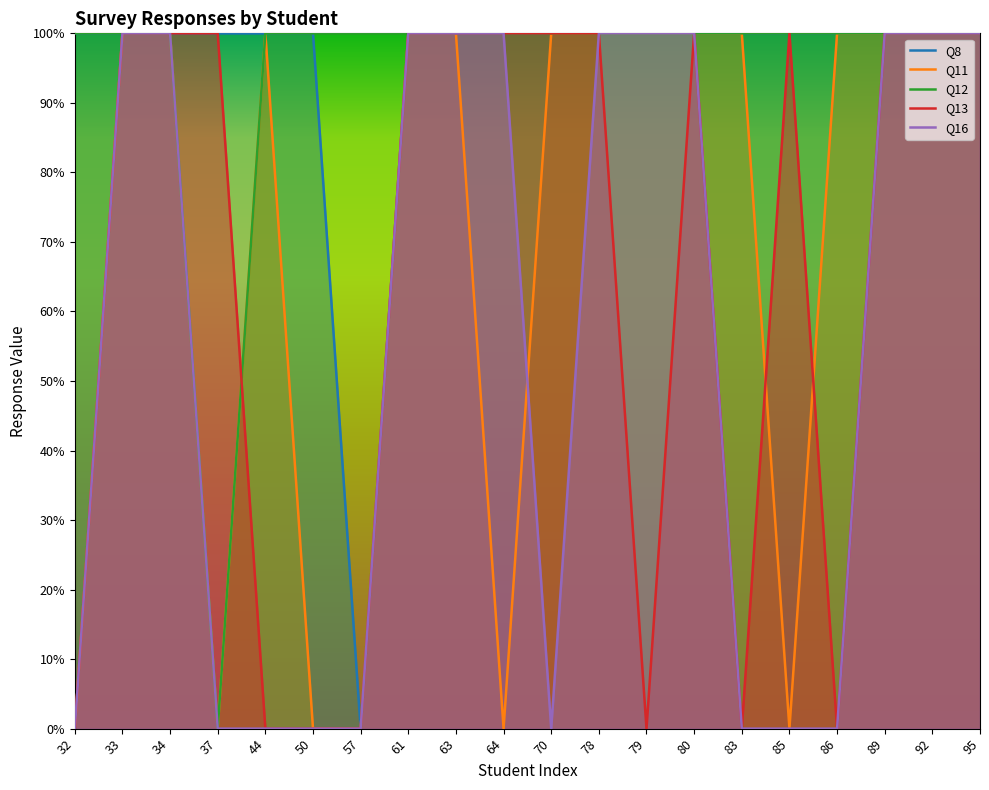

Is it true that Q16 equals 0 at 86?

False